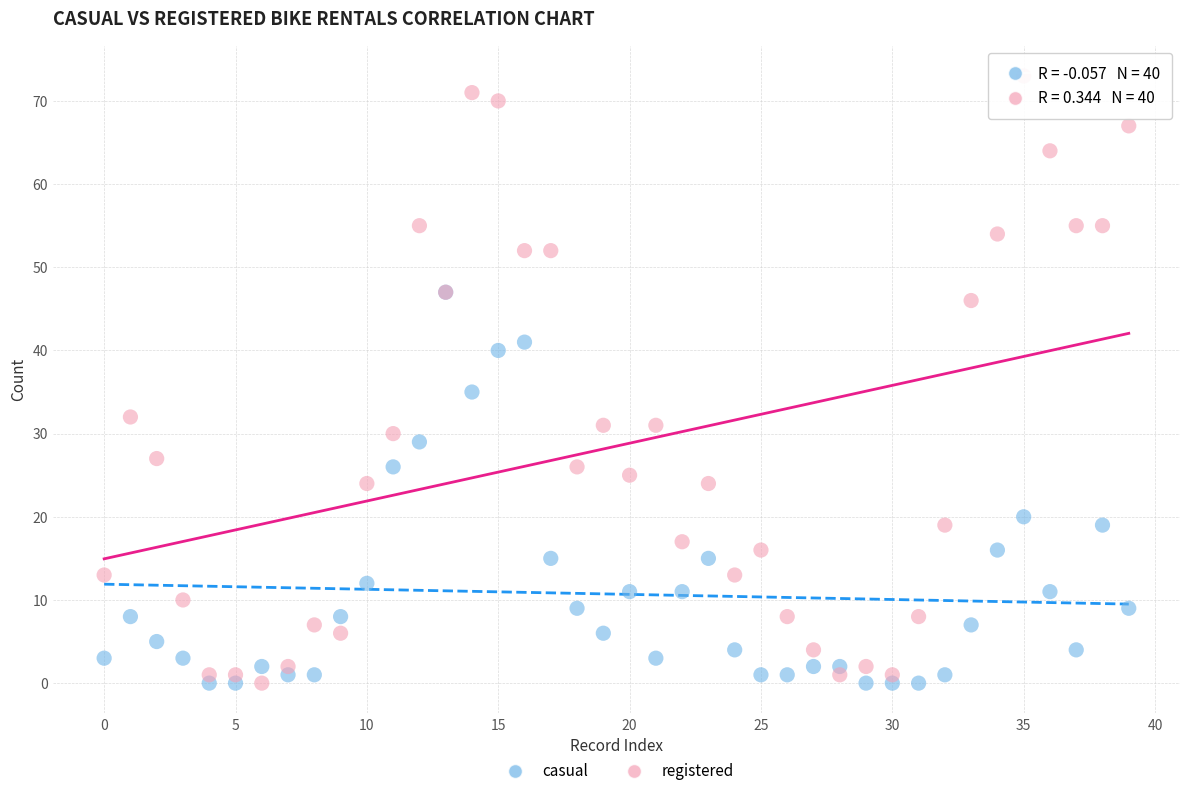

In the registered series, what Y value is closest to 36?

32